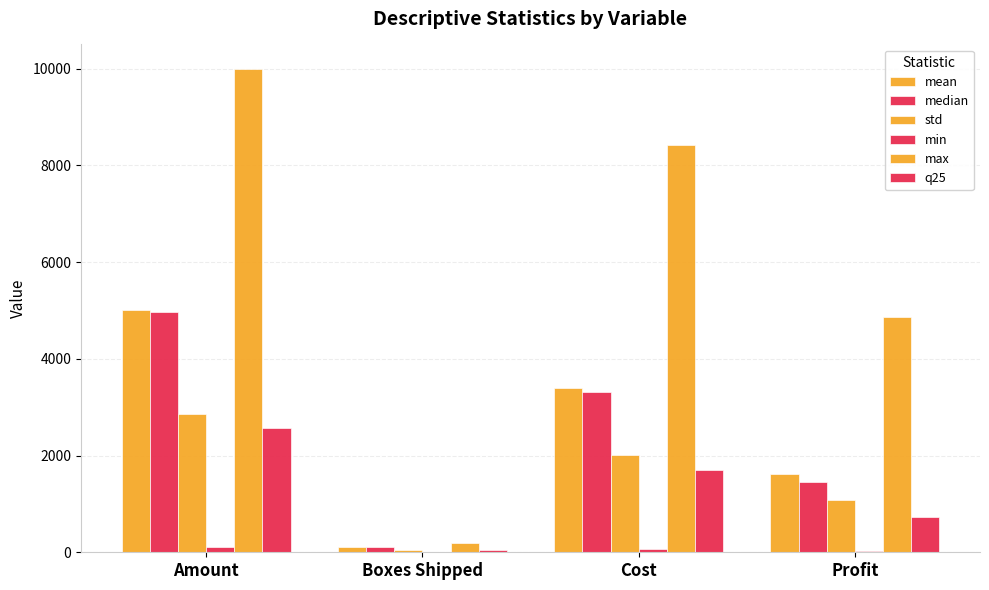

Are the bars horizontal?

No